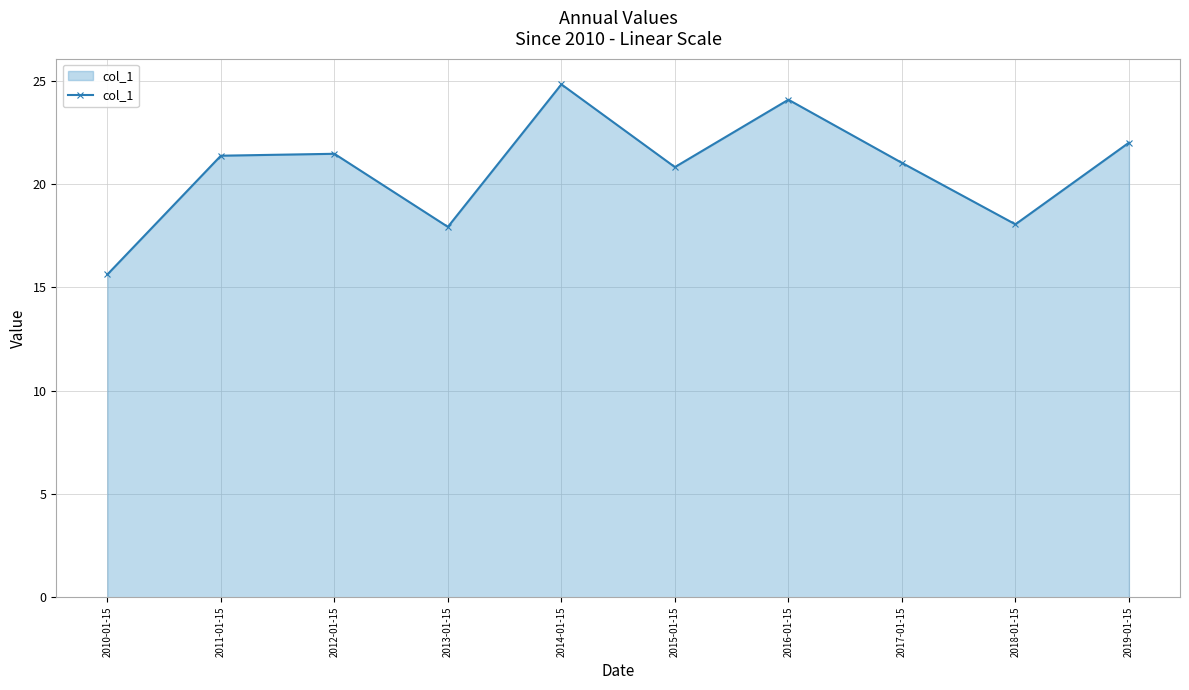

What is the average value?

20.7